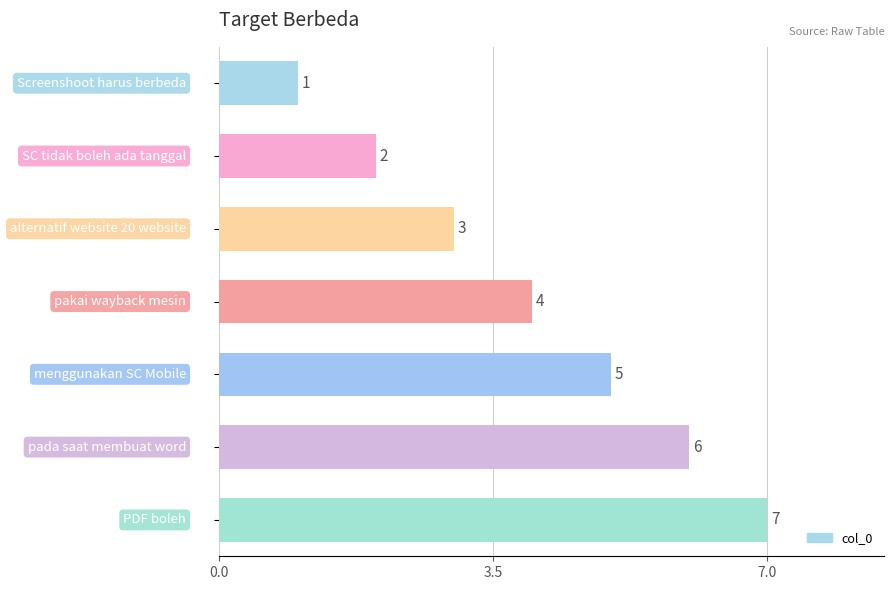

Count the values in the range 2 to 6.

5